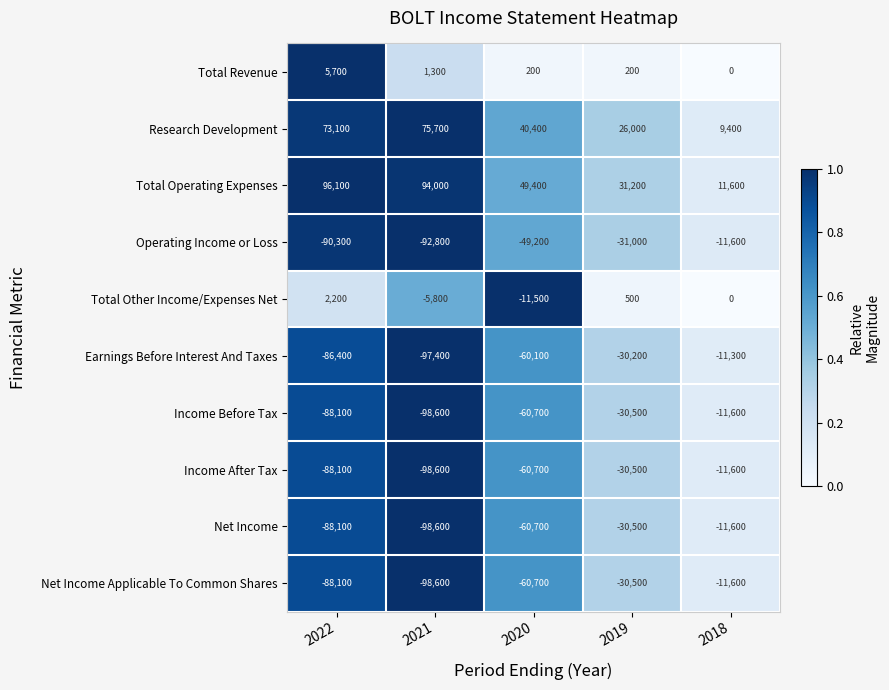

What is the difference between the second highest and second lowest values in the Total Operating Expenses series?

62800